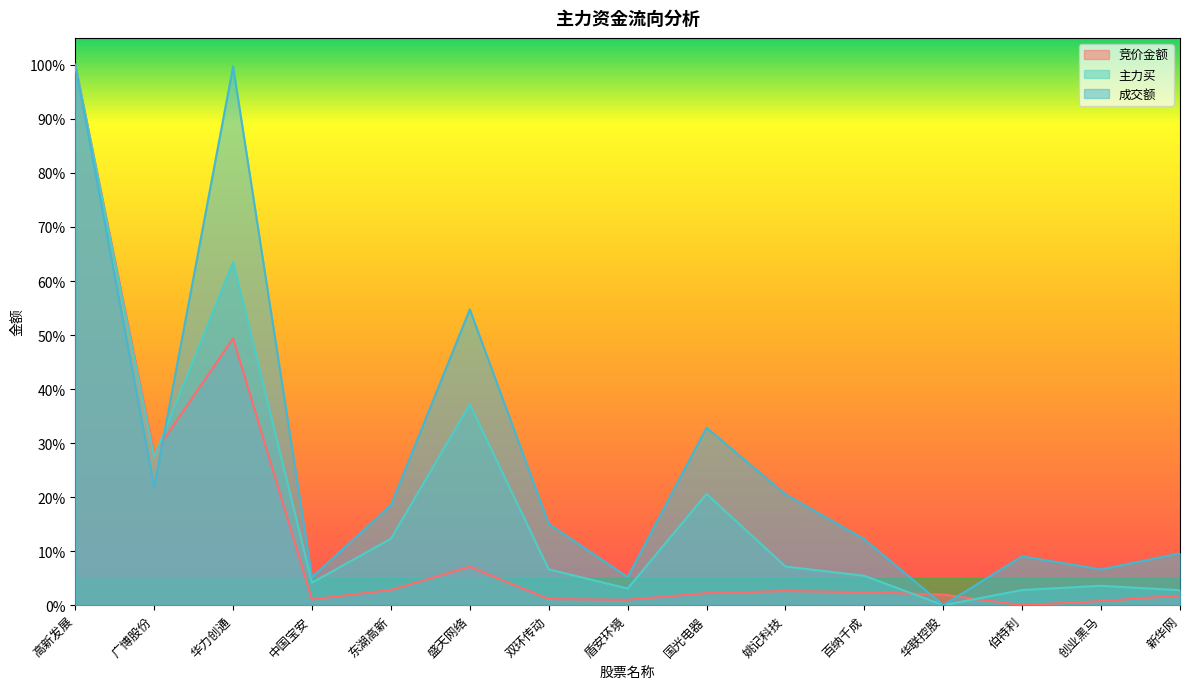

What is the highest value of the 成交额 series?

1.0